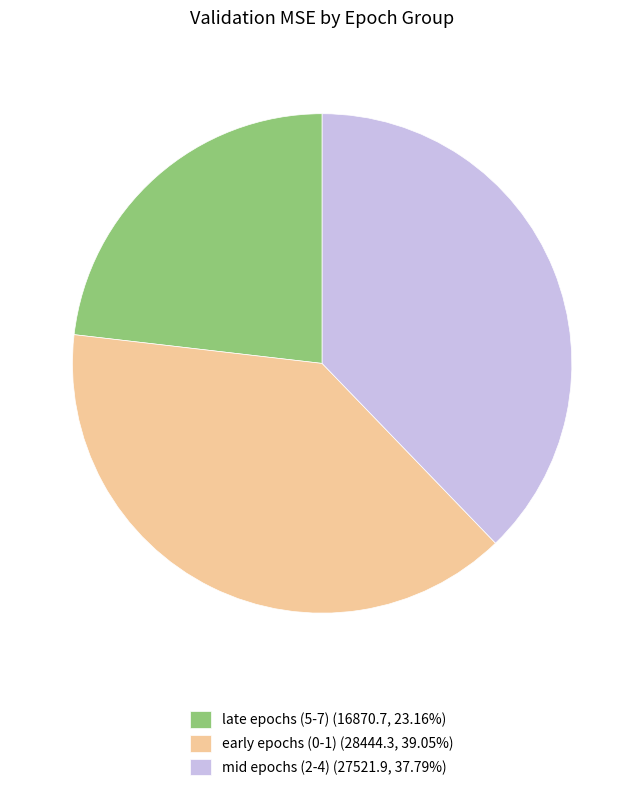

Does mid epochs (2-4) (27521.9, 37.79%) represent more than half of the total?

No